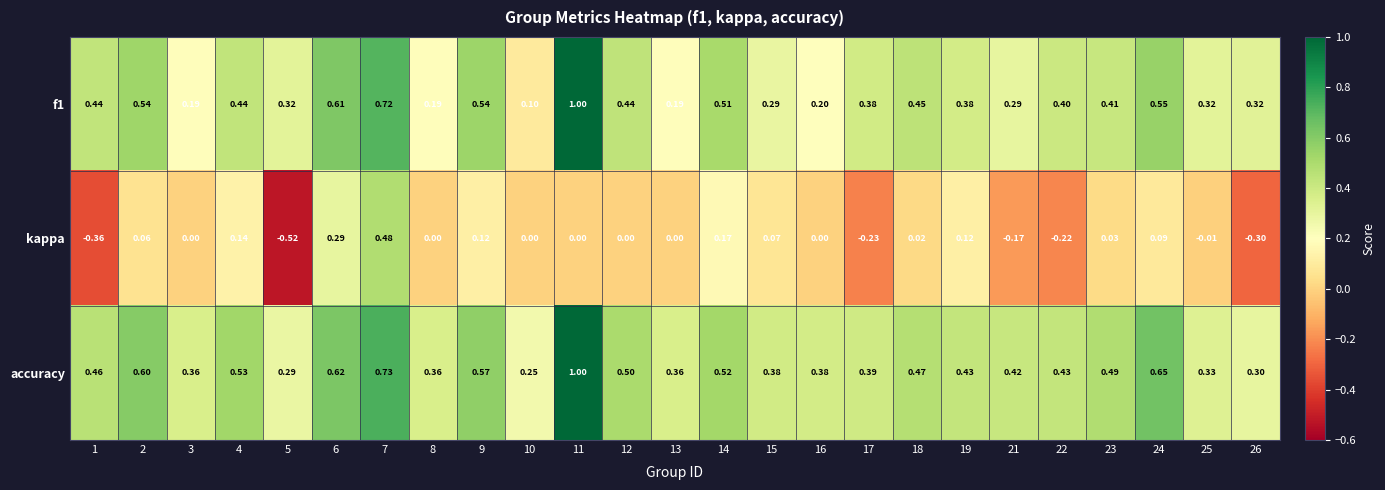

Which series has the widest spread of values?

kappa